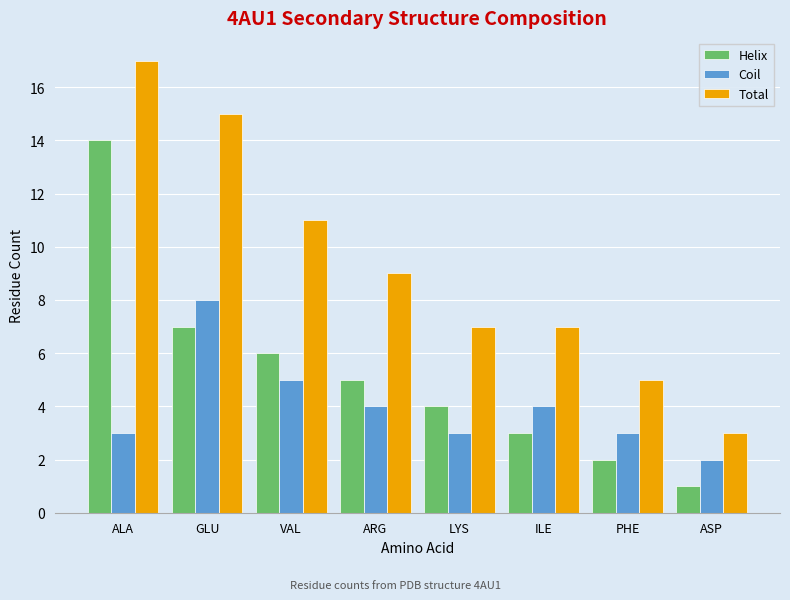

What are all the series names shown in the legend?

Helix, Coil, Total